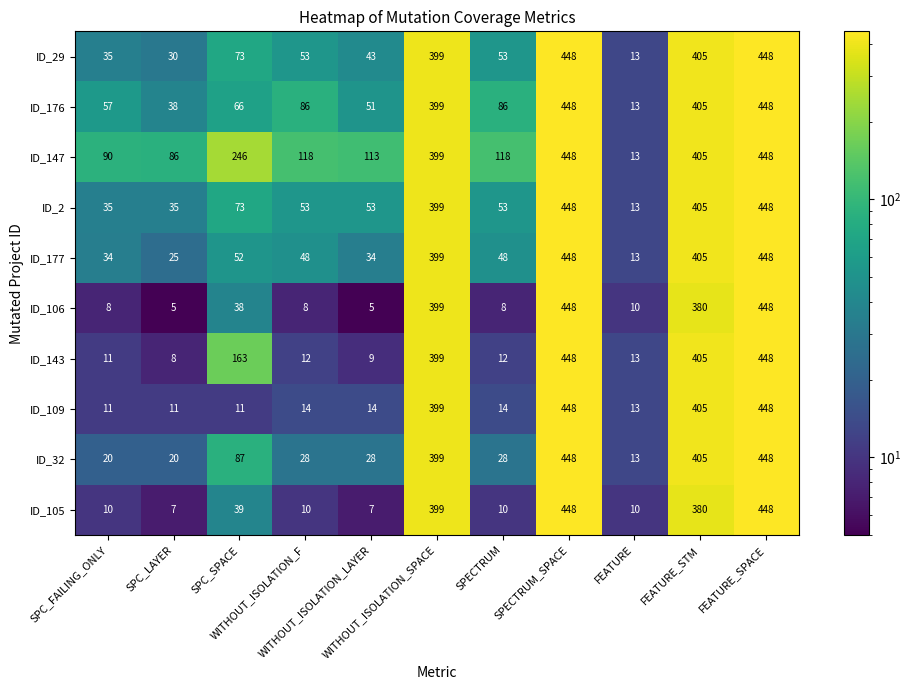

Which series has the largest range (max minus min)?

ID_106